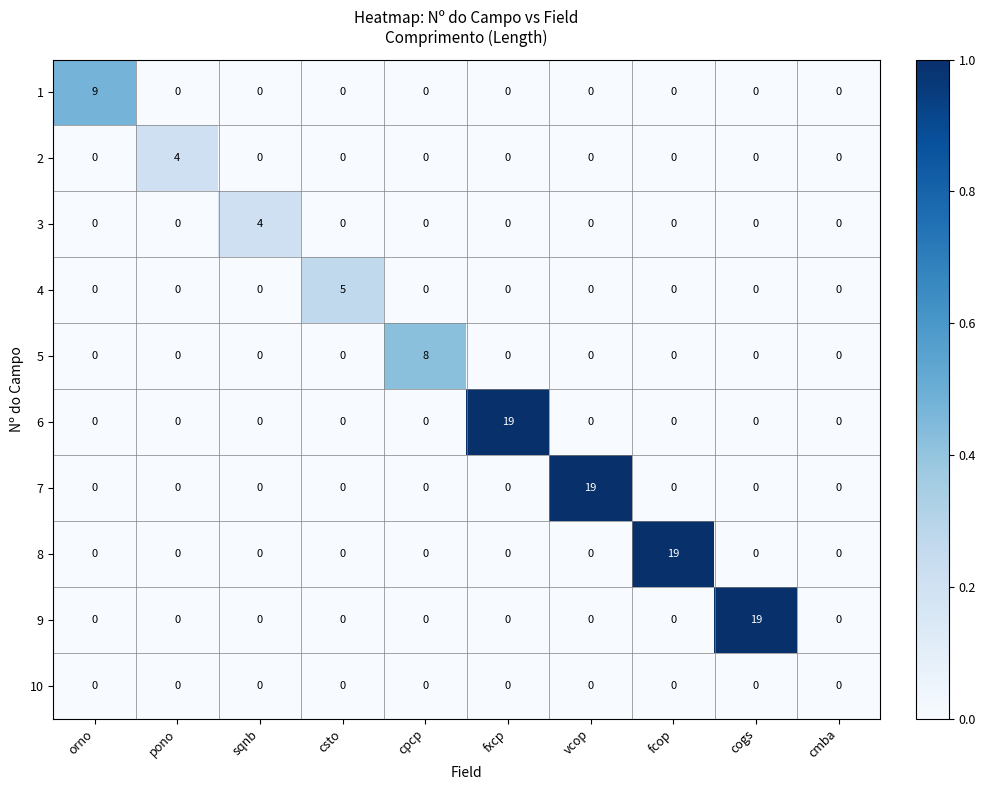

Is the value of 4 at cogs greater than the value of 3 at sqnb?

No